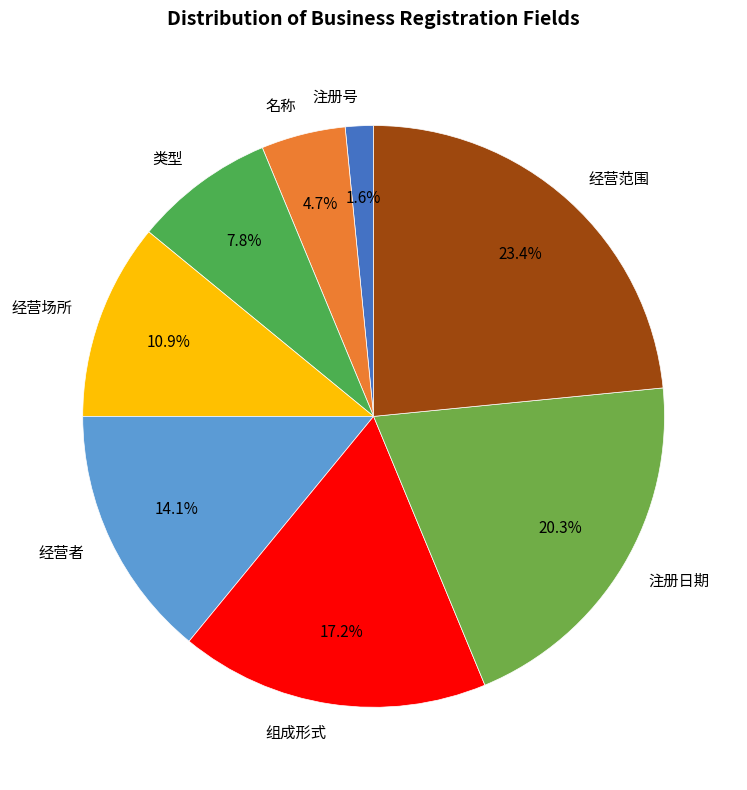

Approximately how many times larger is the value at 经营者 compared to 名称?

3.0